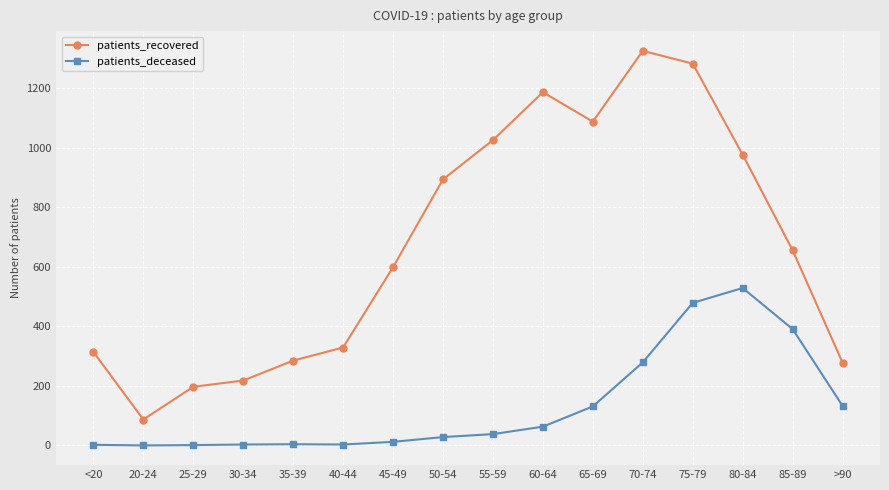

What position from the left is <20?

1